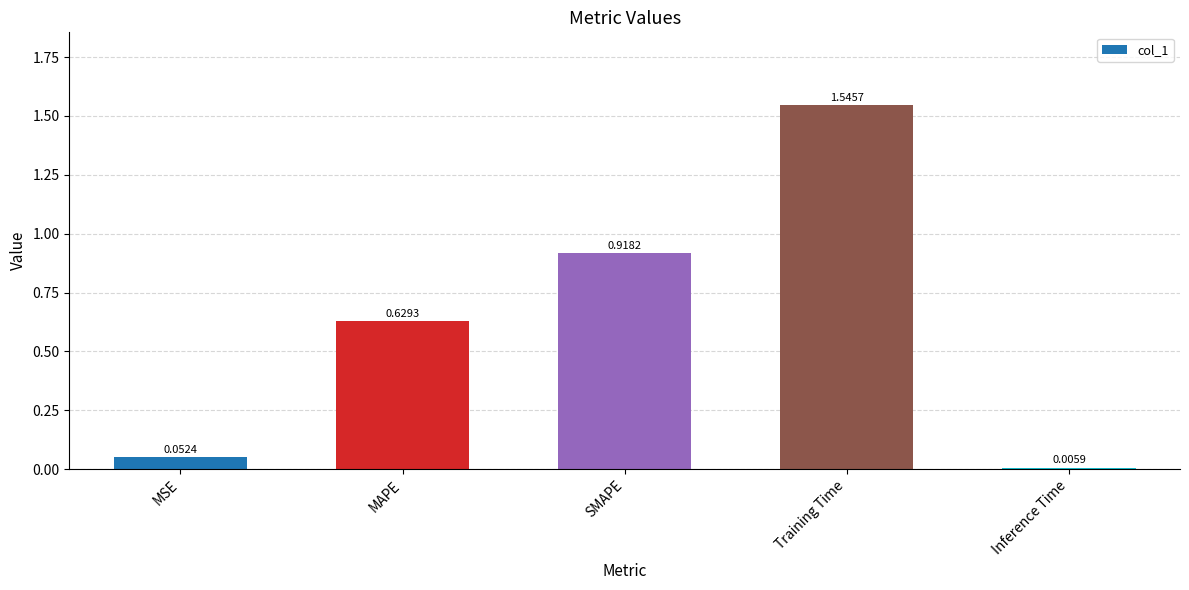

What is the sum of the values at Training Time and MAPE?

2.2